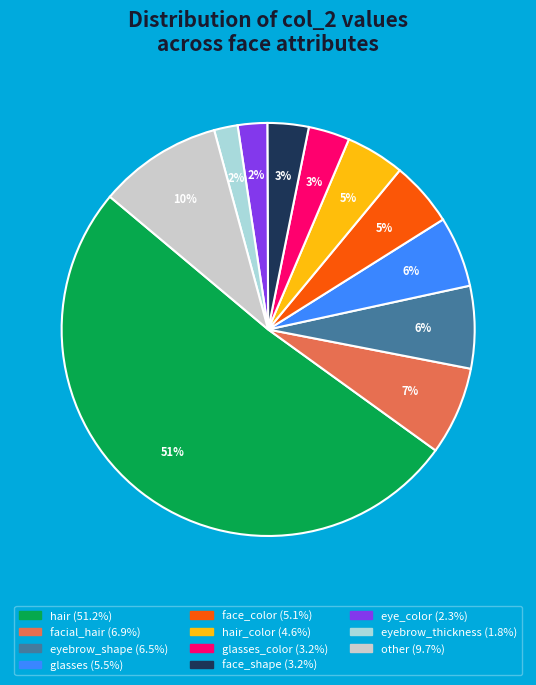

Is there any slice that represents more than half of the pie?

Yes